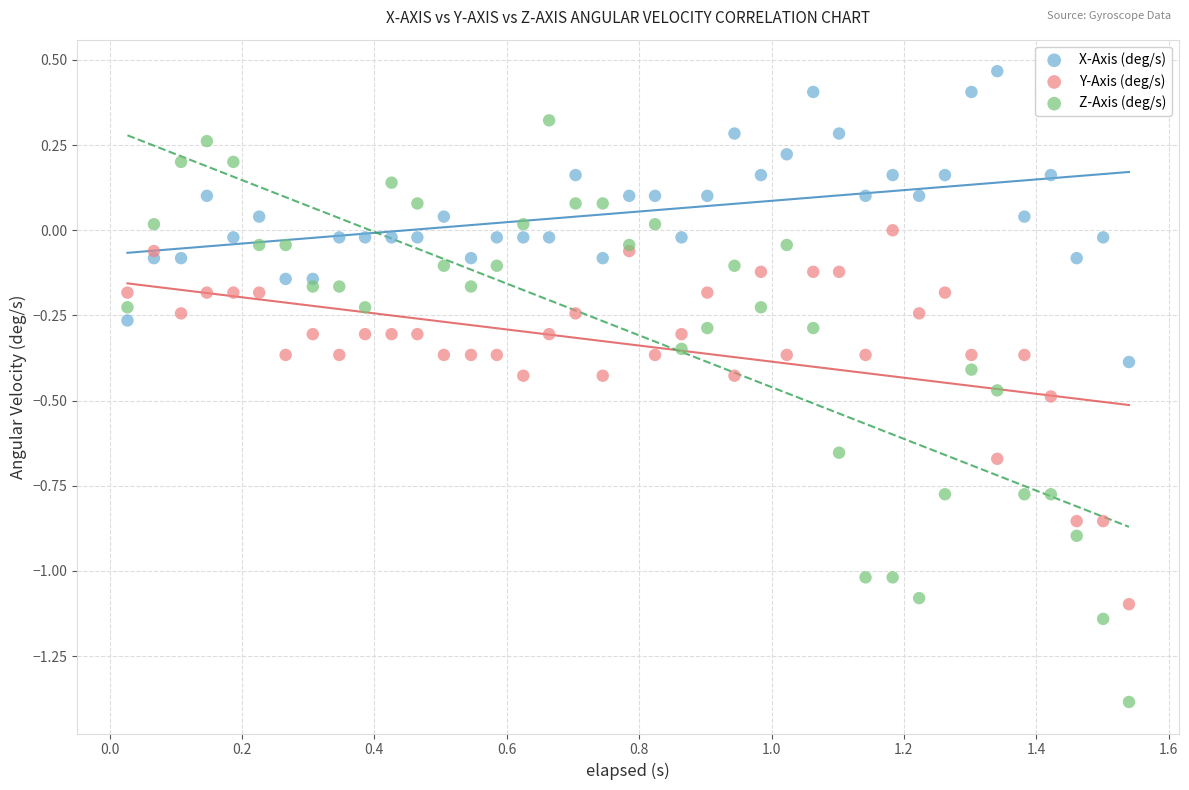

Which series contains the highest Y value?

X-Axis (deg/s)